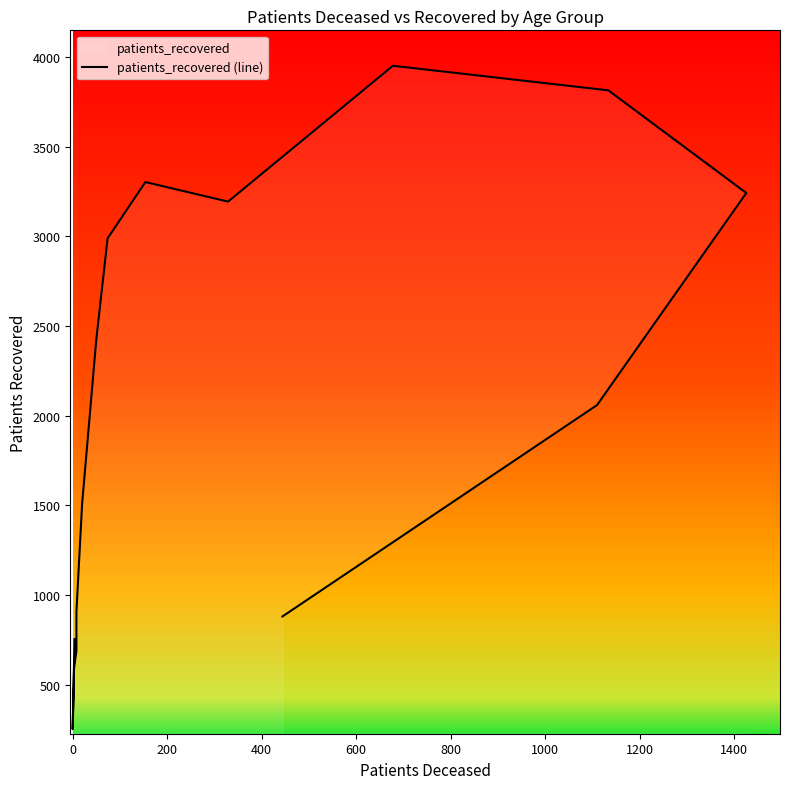

How many data points are above 2059?

7